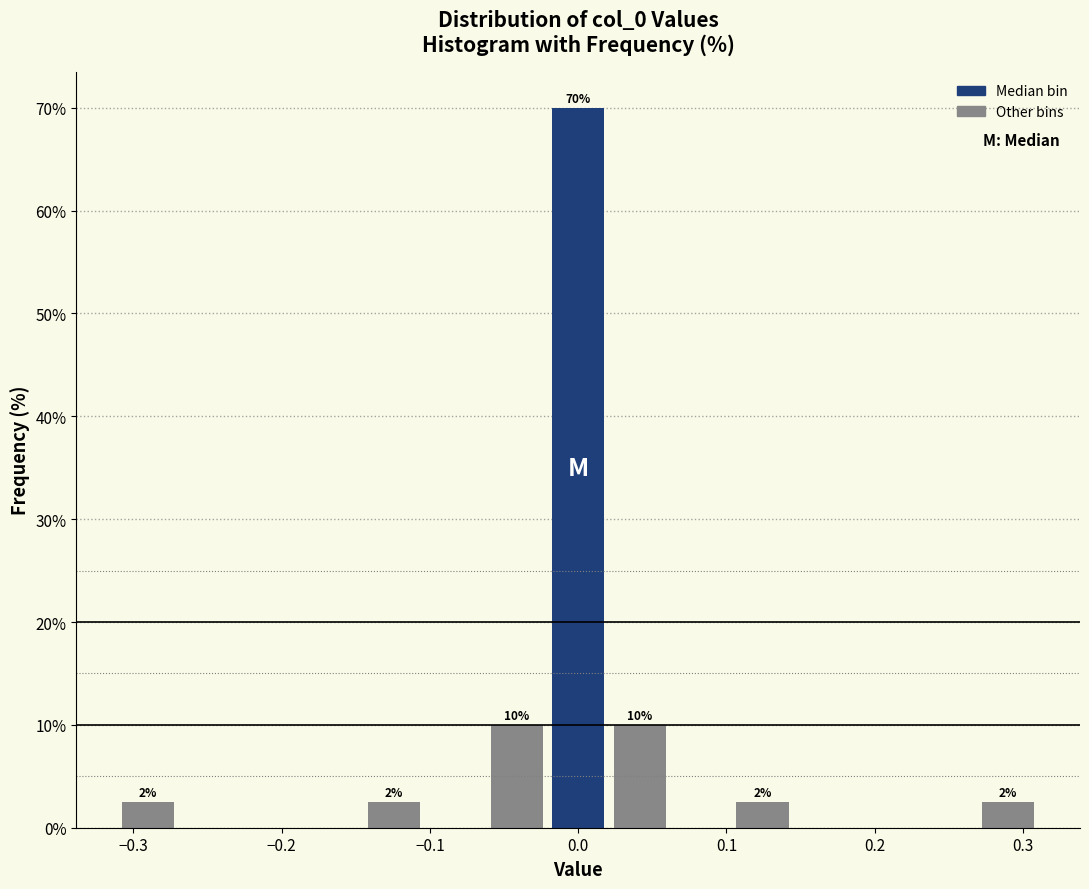

Over which range of the x-axis is the bar tallest?

-0.02 to 0.02